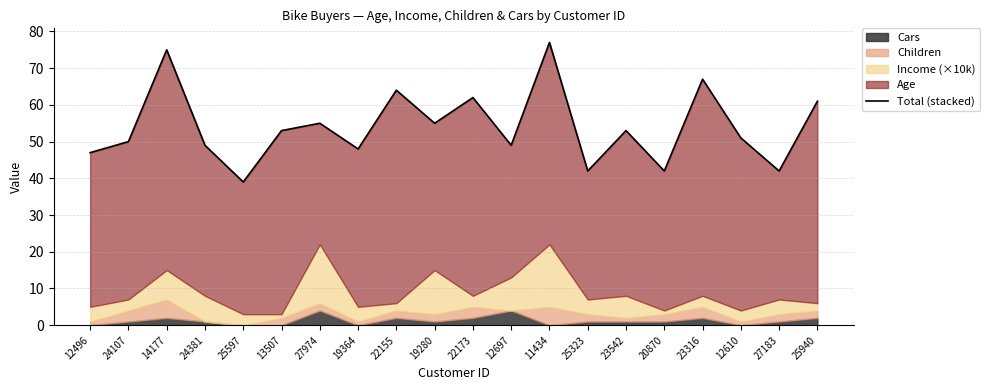

Does the chart display data point markers on the line(s)?

No